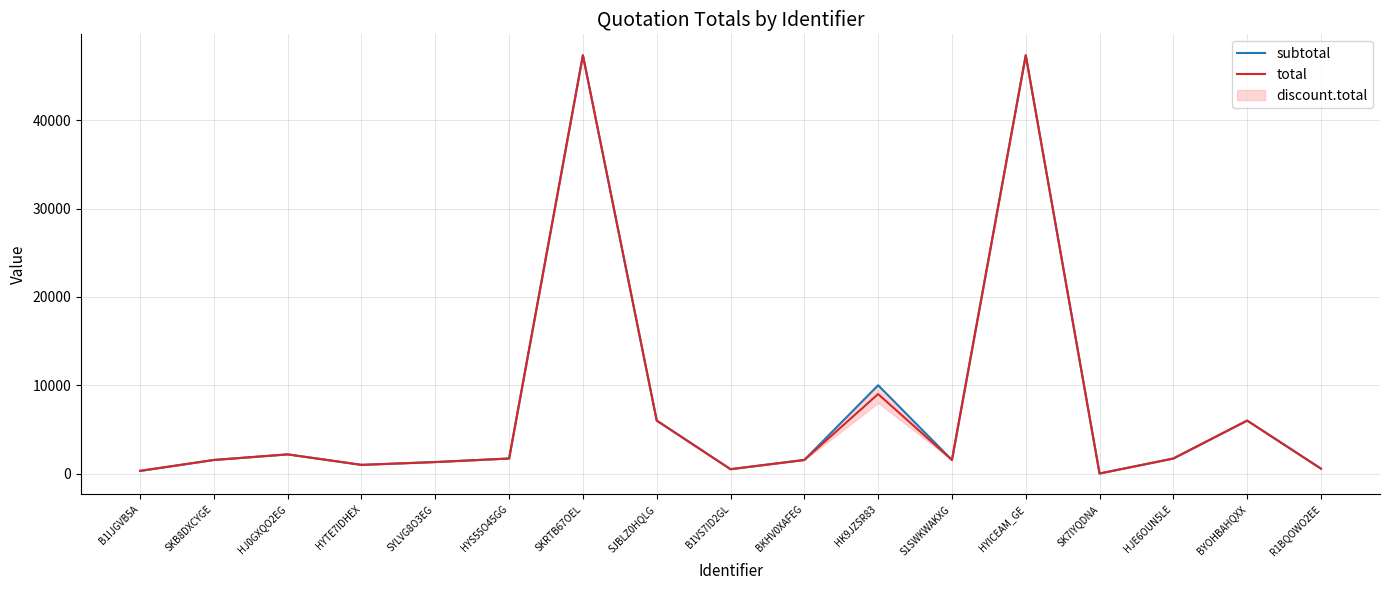

List the series in order of their overall mean, highest first.

subtotal, total